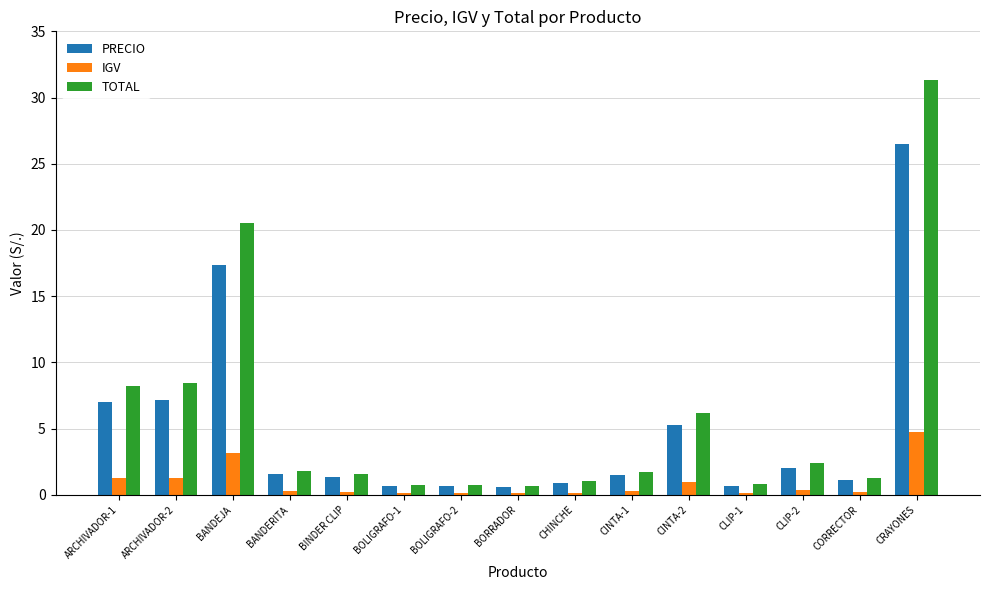

The IGV series shows 0.1 at BOLIGRAFO-1. True or false?

True